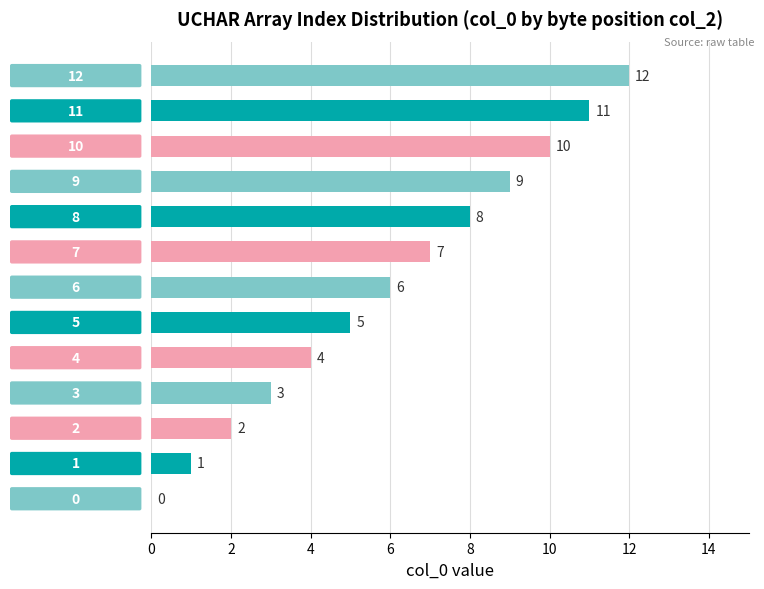

What is the maximum value shown in the chart?

12